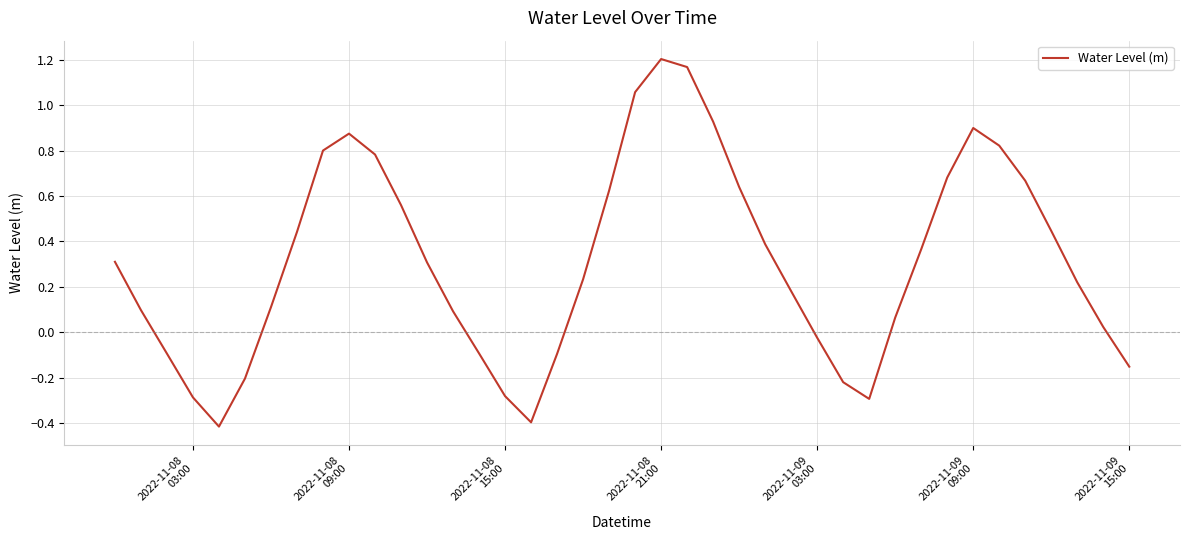

How many interior local peaks (higher than both neighbors) does the data have?

3